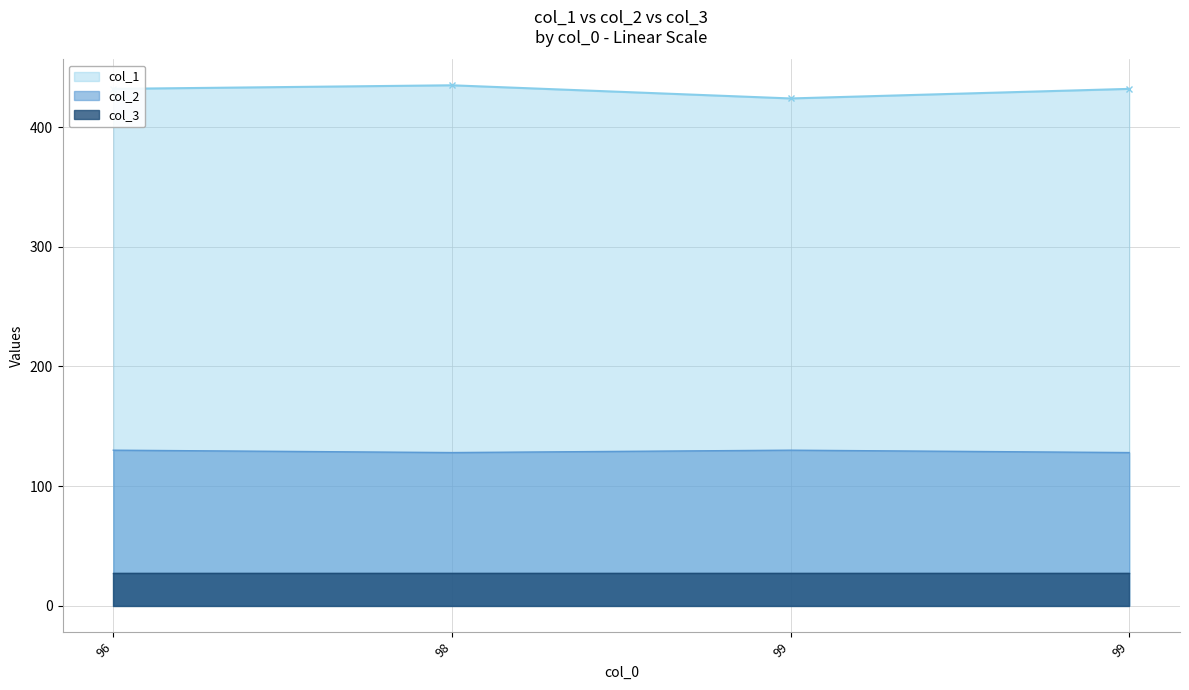

True or false: col_2 and col_1 cross at least once.

False